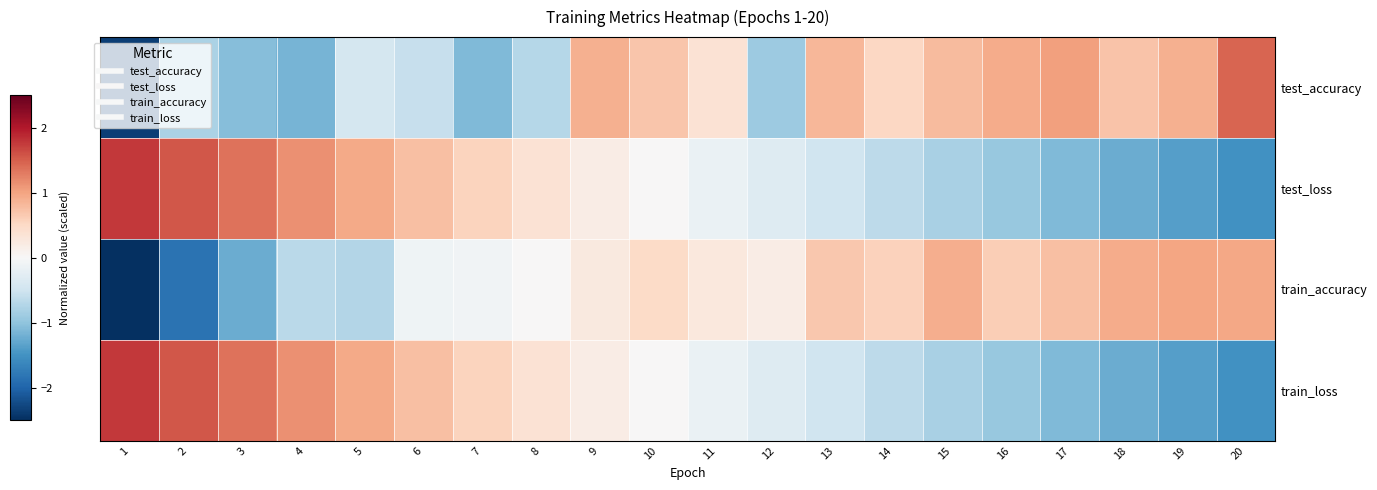

List the series in order of their peak value, lowest first.

train_accuracy, test_accuracy, test_loss, train_loss